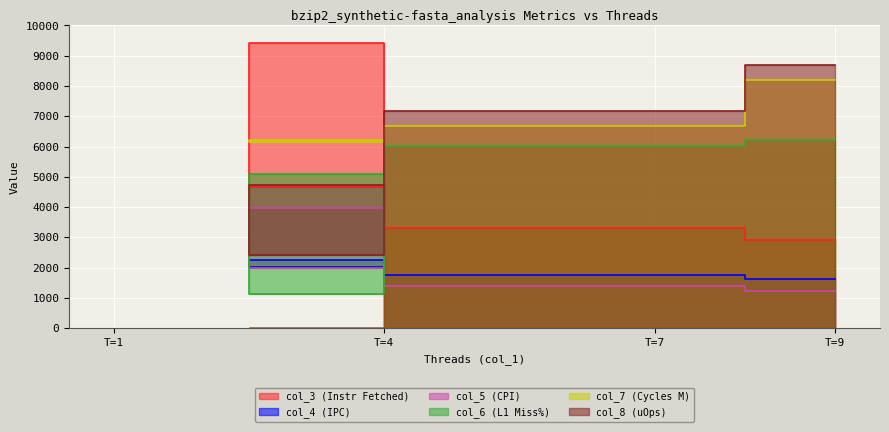

True or false: col_6 (L1 Miss%) and col_7 (Cycles M) cross at least once.

False